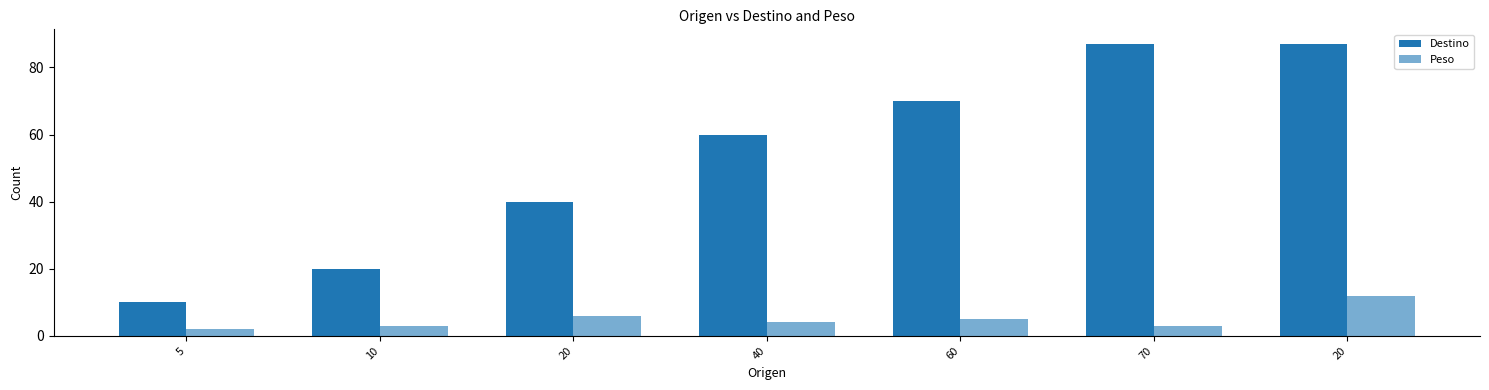

Are the bars horizontal?

No